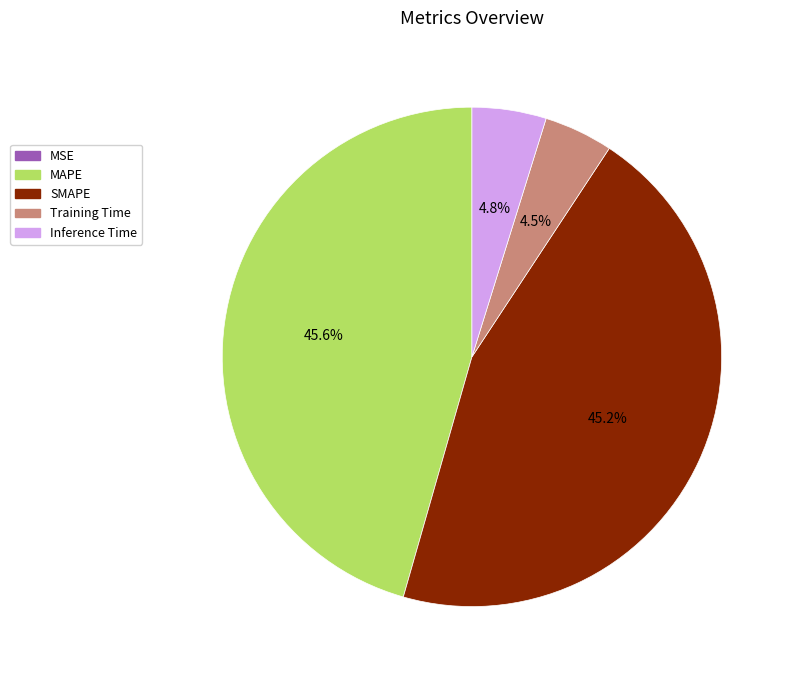

What percentage do Inference Time and SMAPE together represent?

50.0%